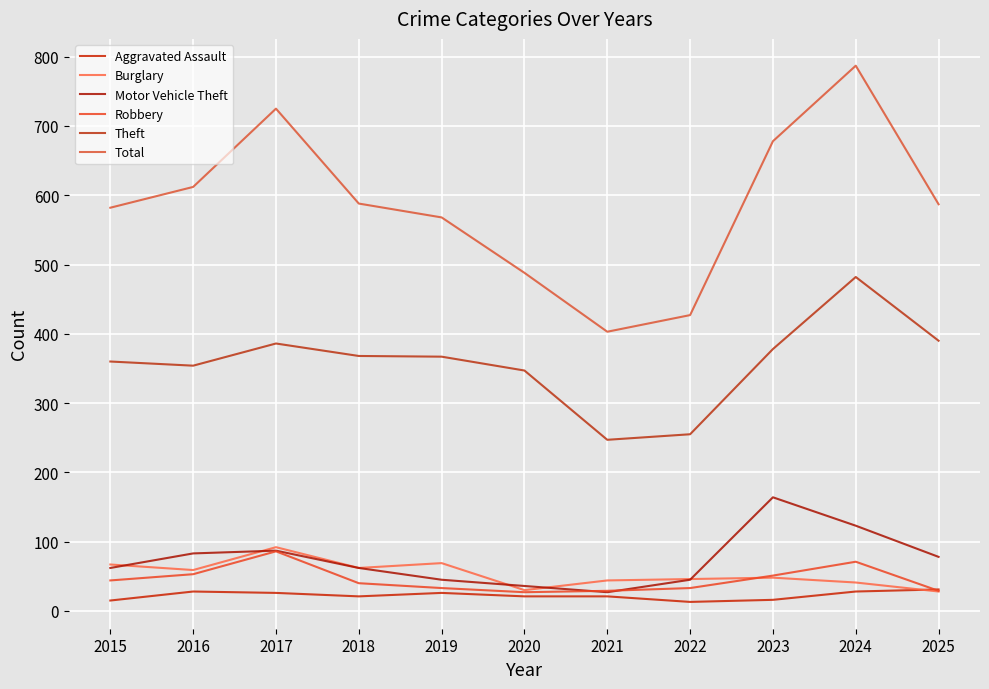

True or false: Motor Vehicle Theft and Theft intersect in this chart.

False